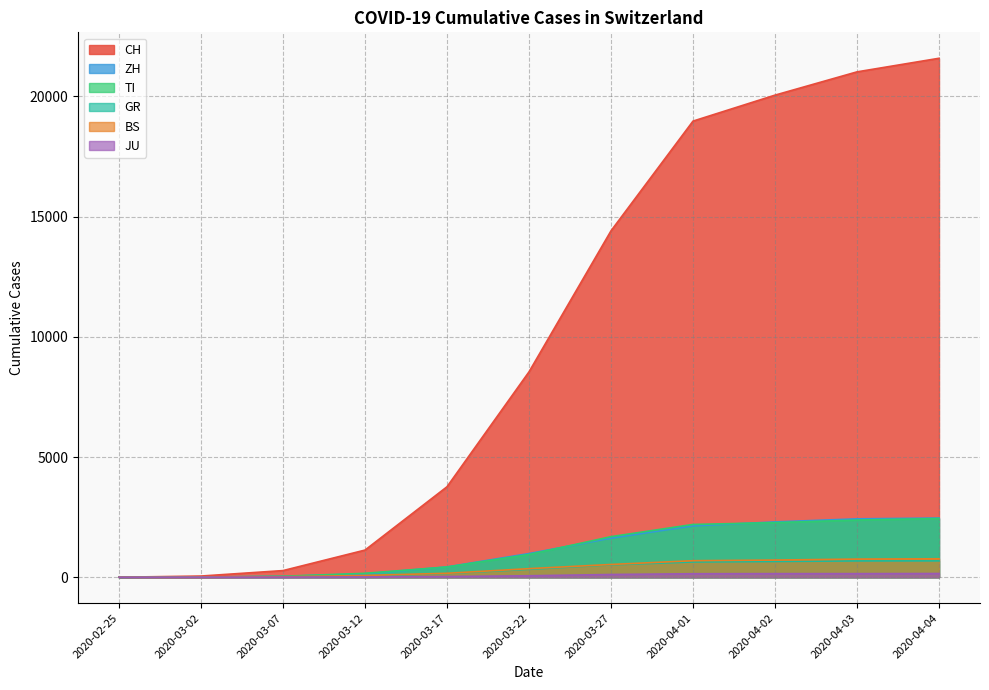

True or false: GR has a value of 680 at 2020-04-04.

True